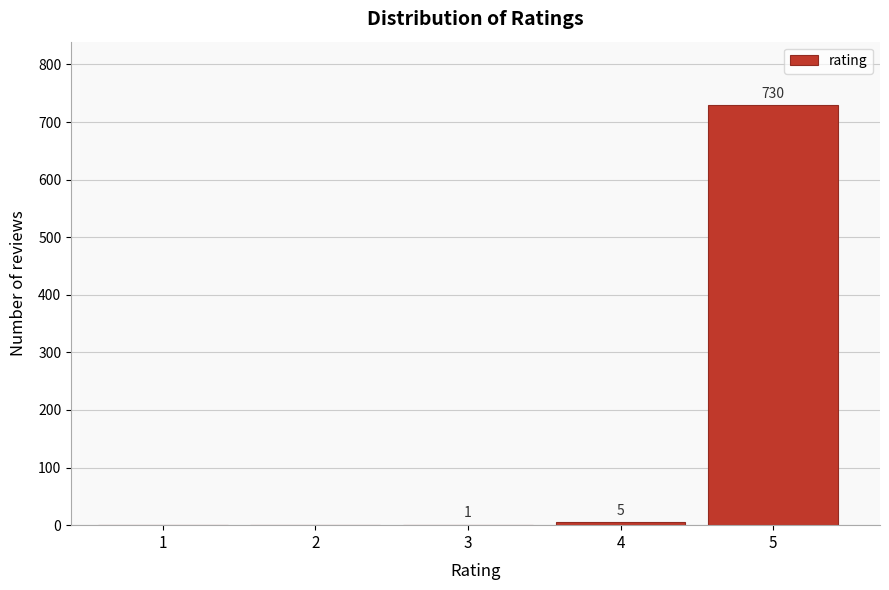

Reading left to right, what are all the values shown in this chart?

1=0	2=0	3=1	4=5	5=730